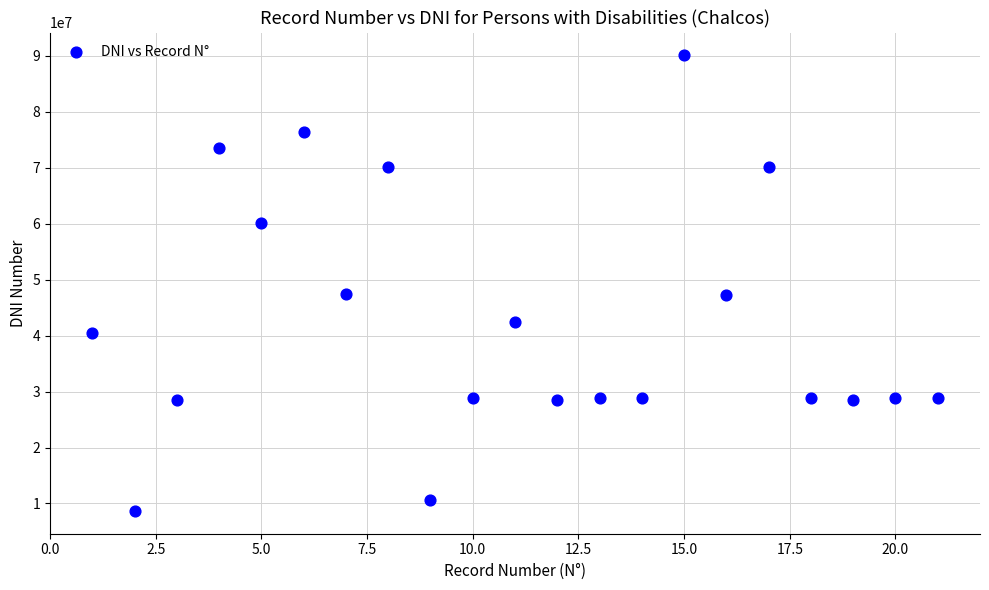

What is the range of X values (max minus min)?

20